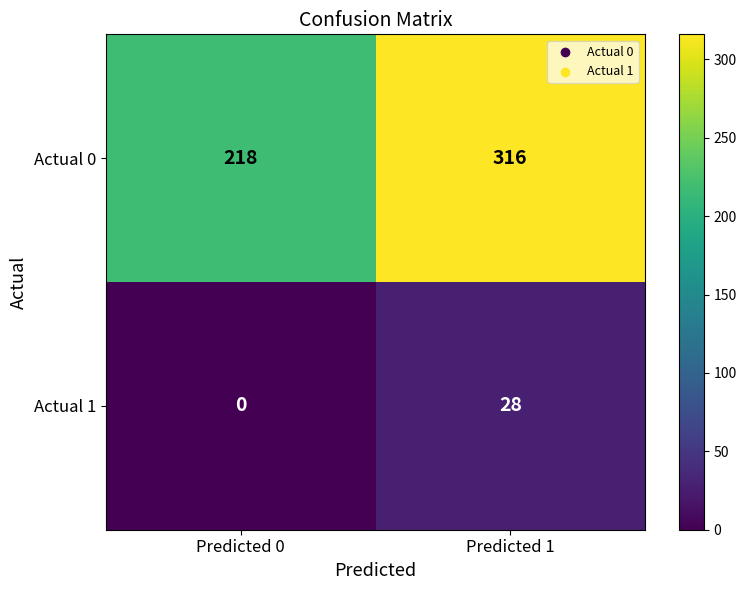

At which category is the sum across all series the highest?

Predicted 1